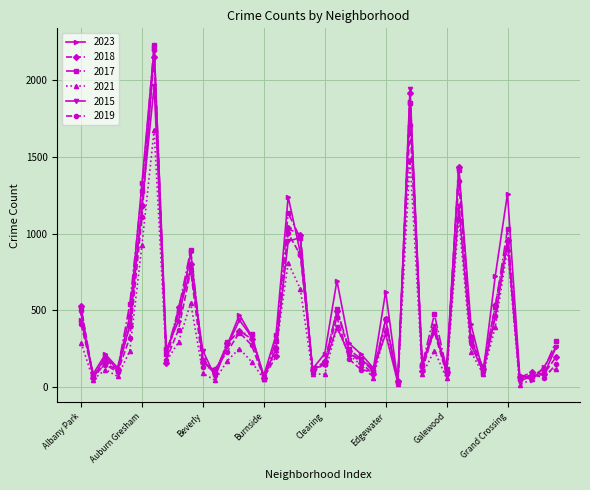

In 2015, how many points are lower than both neighbors (excluding endpoints)?

12